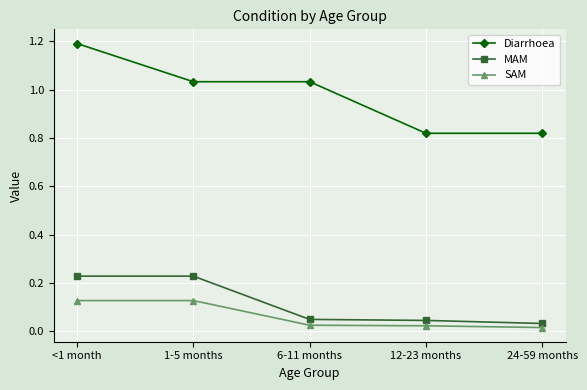

How many lines are shown in the chart?

3